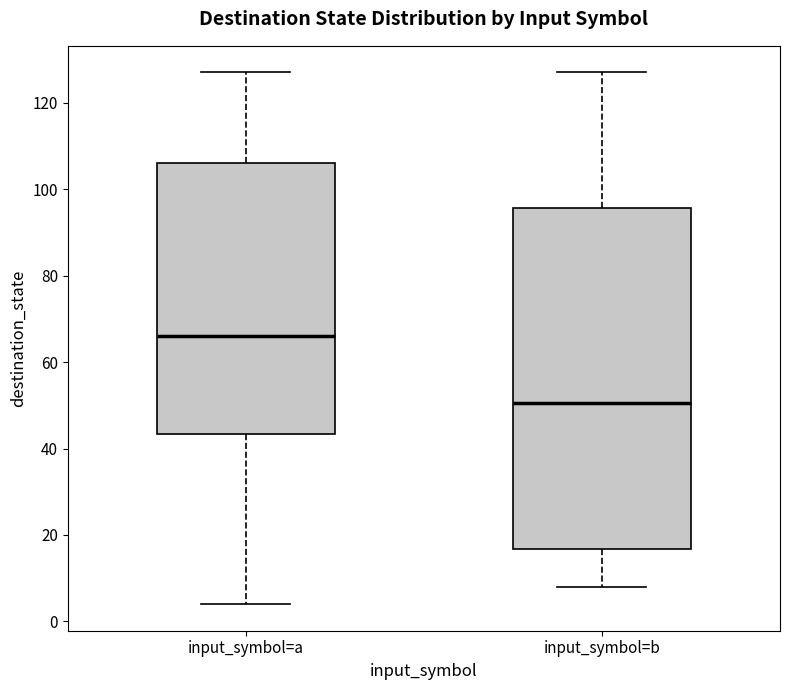

Comparing the boxes themselves (not the whiskers), which one is the tallest?

input_symbol=b